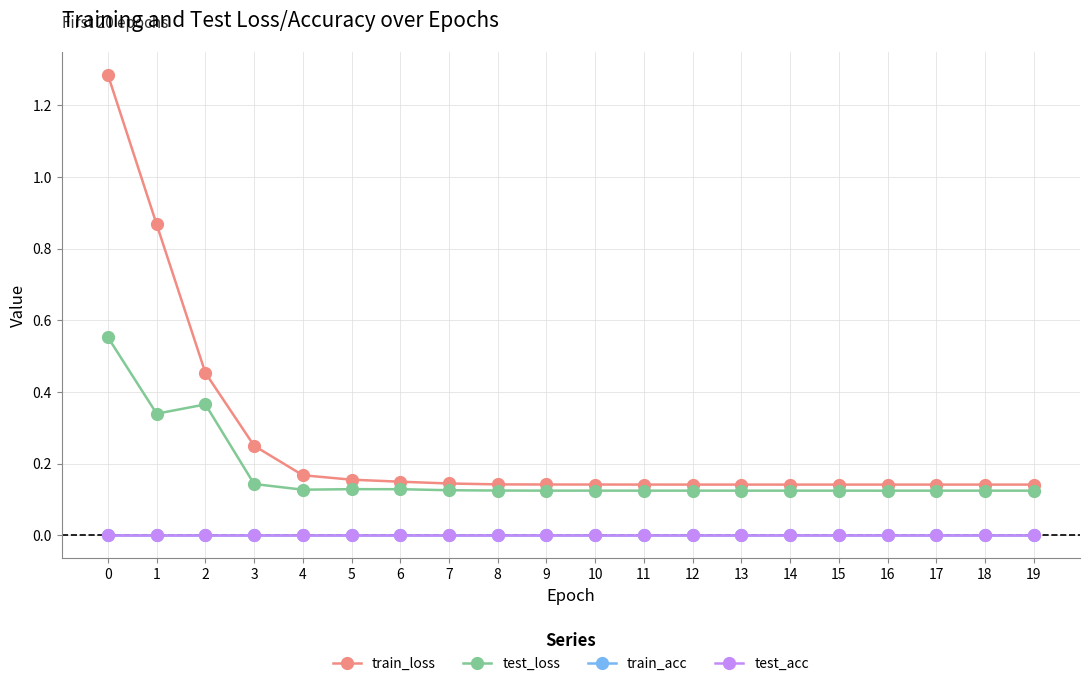

True or false: train_loss and test_loss intersect in this chart.

False